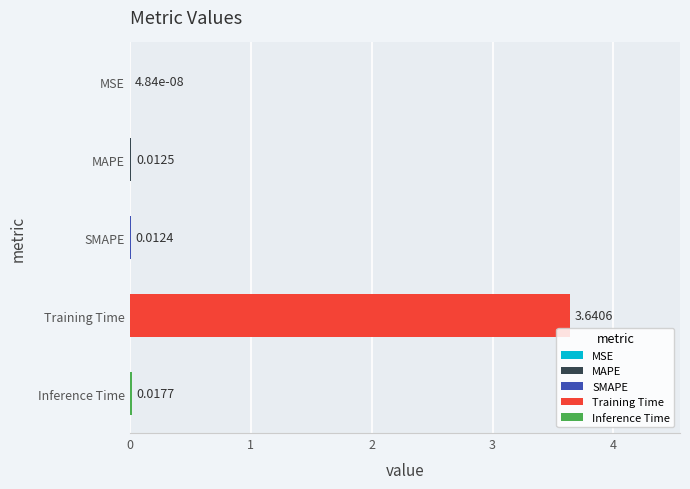

At which label is the value closest to 1?

Inference Time